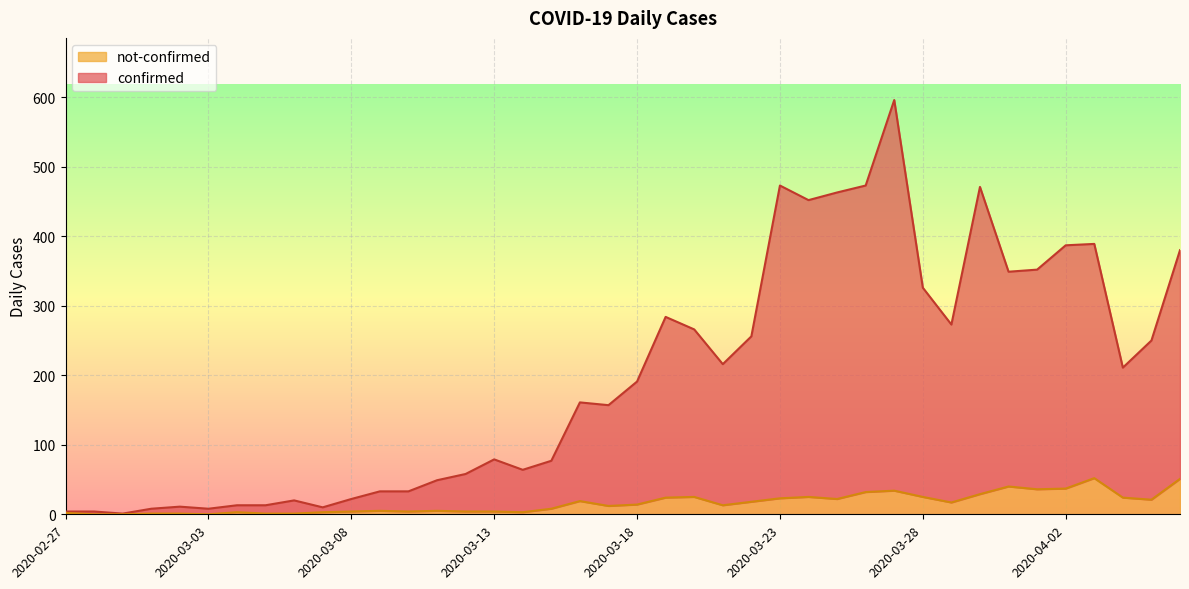

What is the spread (max minus min) of values at 2020-03-16?

142